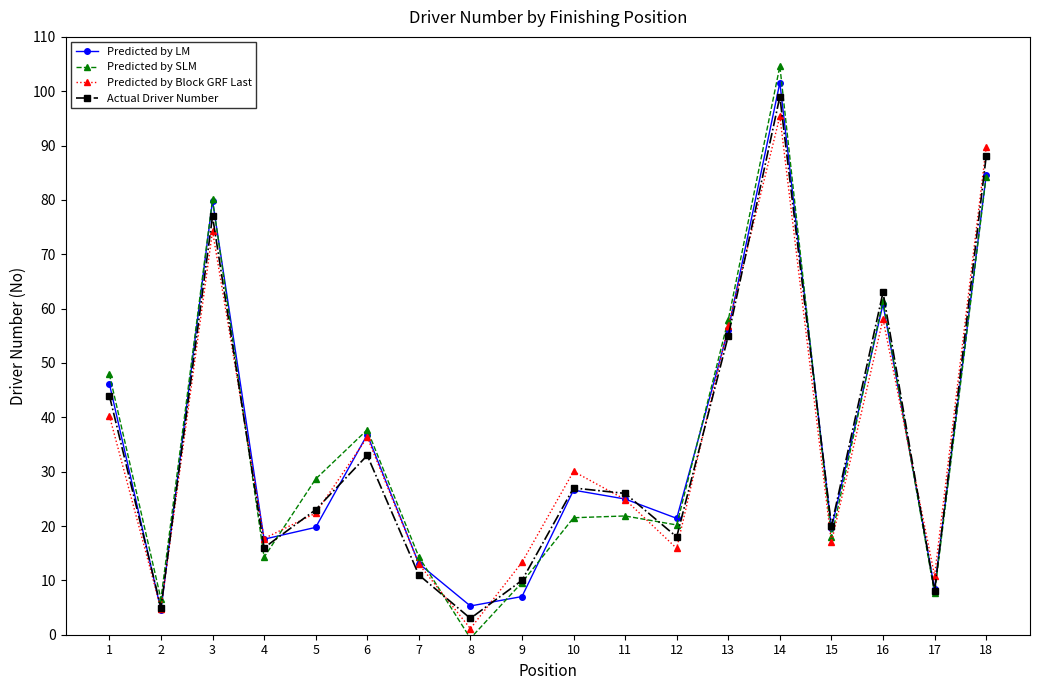

Which series changed the most between 7 and 16?

Actual Driver Number